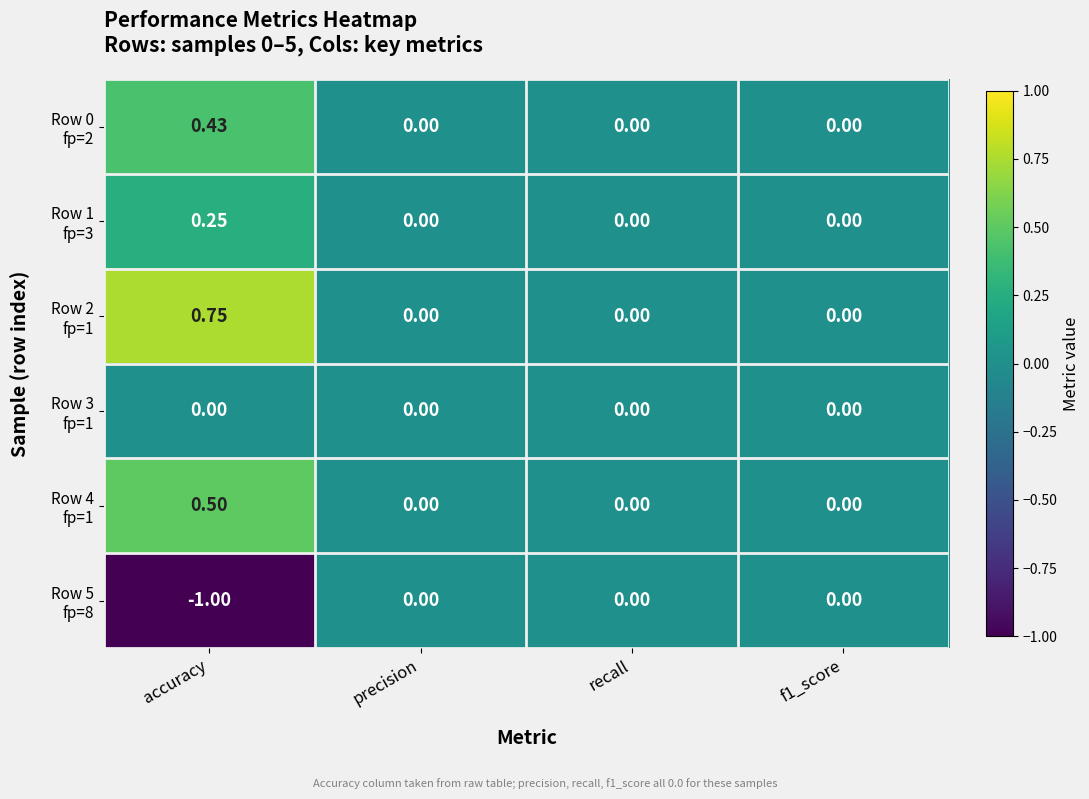

Which label corresponds to the smallest value in the chart?

accuracy